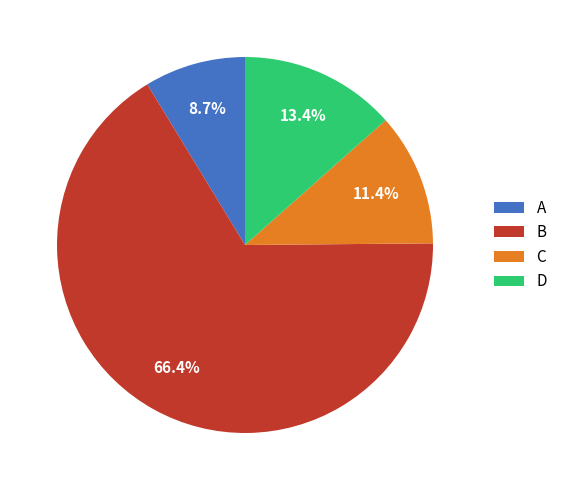

Between D and A, which is larger?

D